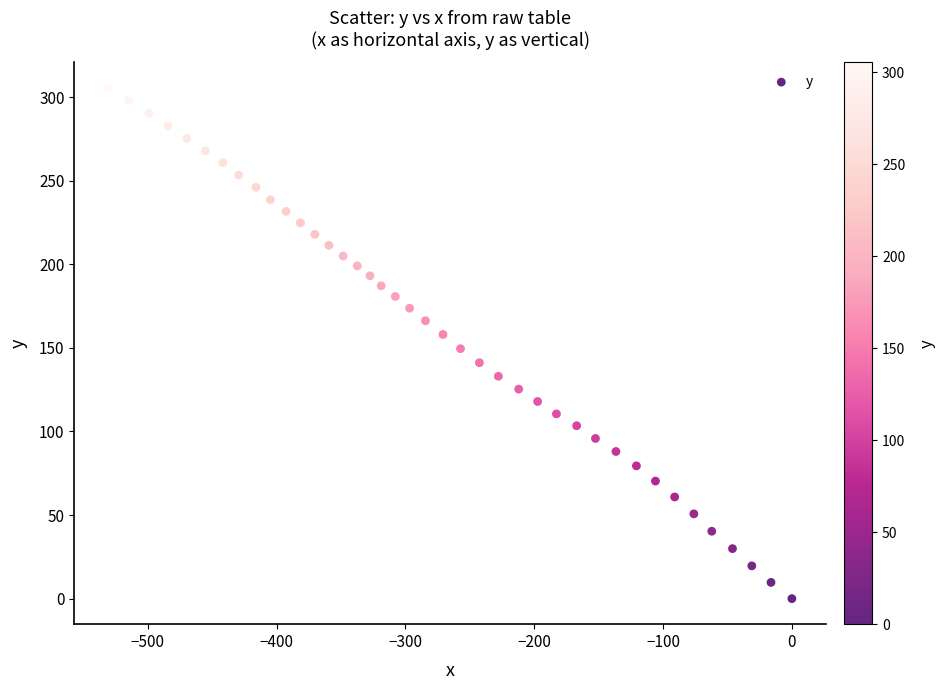

What is the range of Y values (max minus min)?

305.5